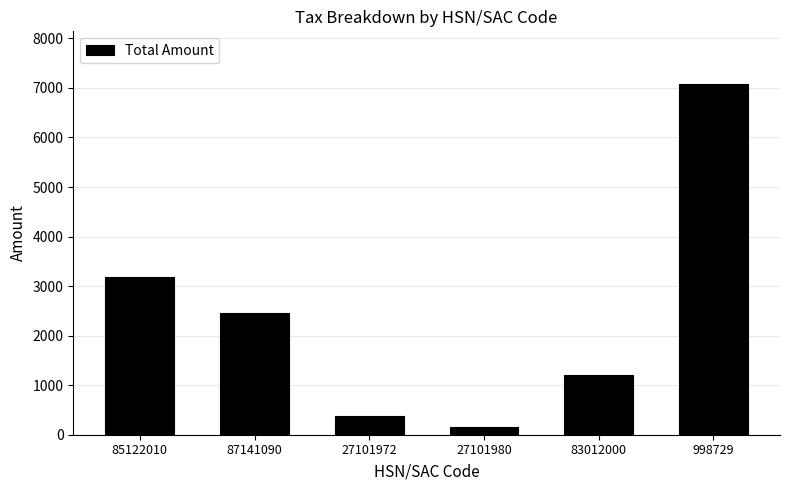

What is the difference between the values at 998729 and 87141090?

4617.9